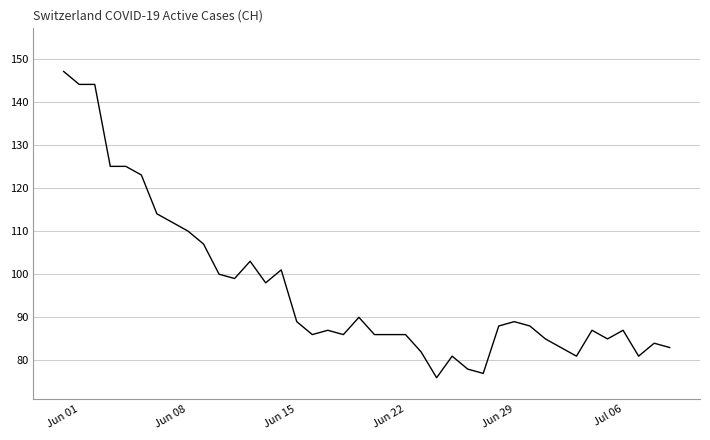

Does the chart have visible grid lines?

Yes